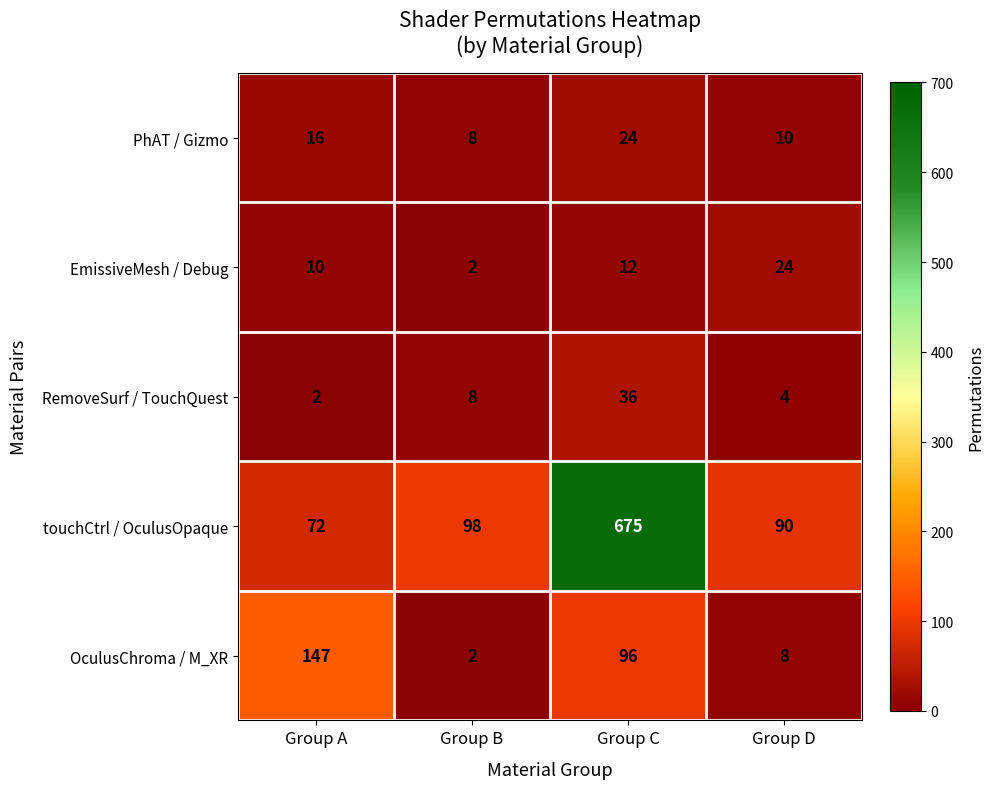

The touchCtrl / OculusOpaque series shows 148 at Group D. True or false?

False